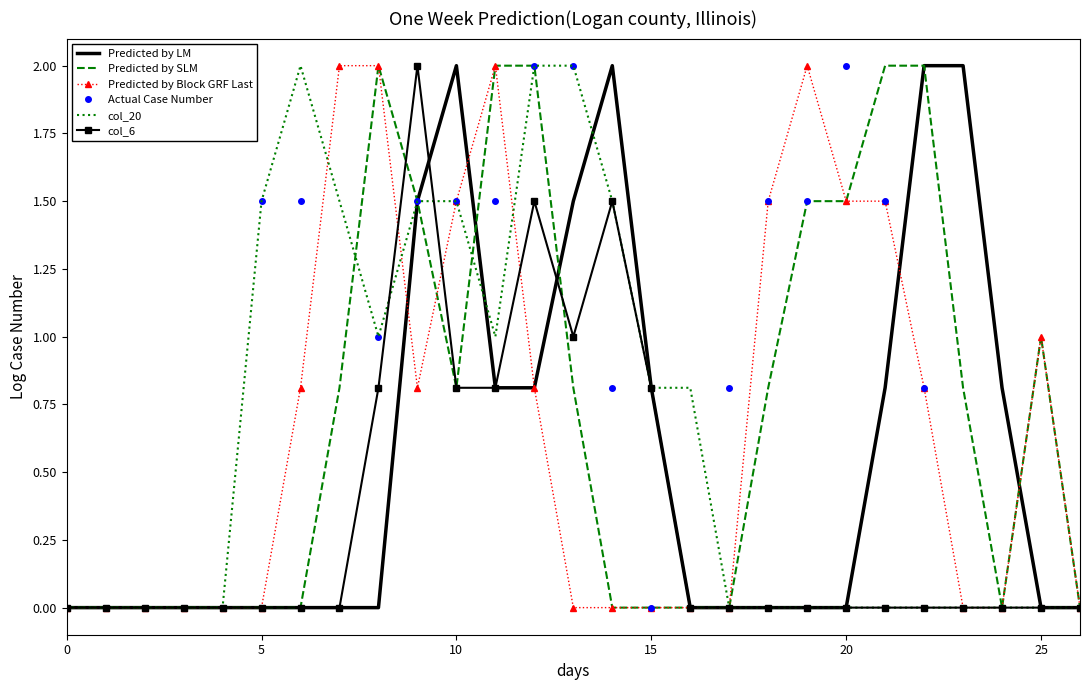

Between which two adjacent categories do Actual Case Number and col_6 first intersect?

8 and 9